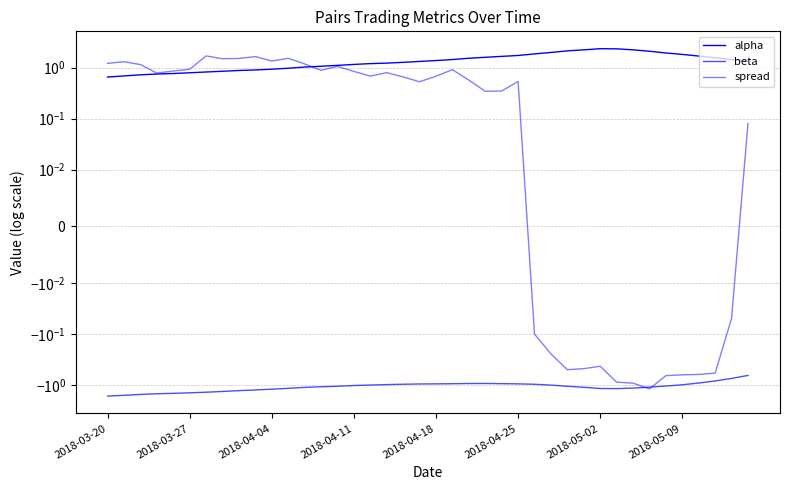

Rank the series by their maximum value, from highest to lowest.

alpha, spread, beta